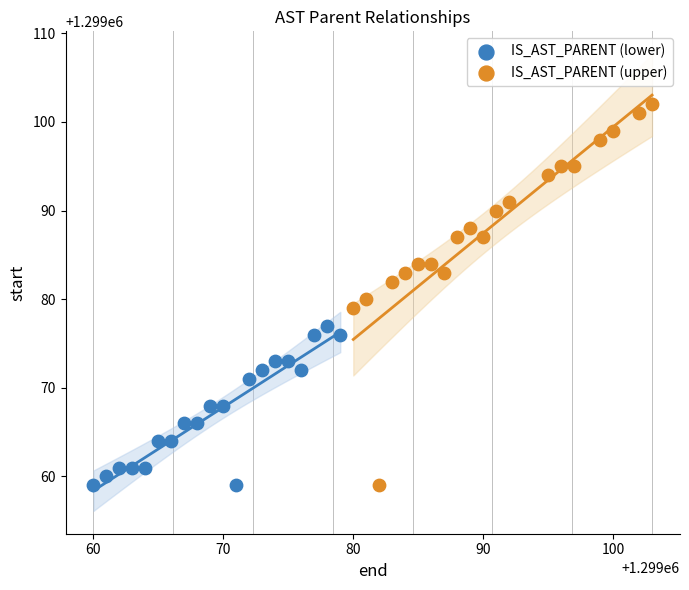

Which series has the widest spread of Y values?

IS_AST_PARENT (upper)